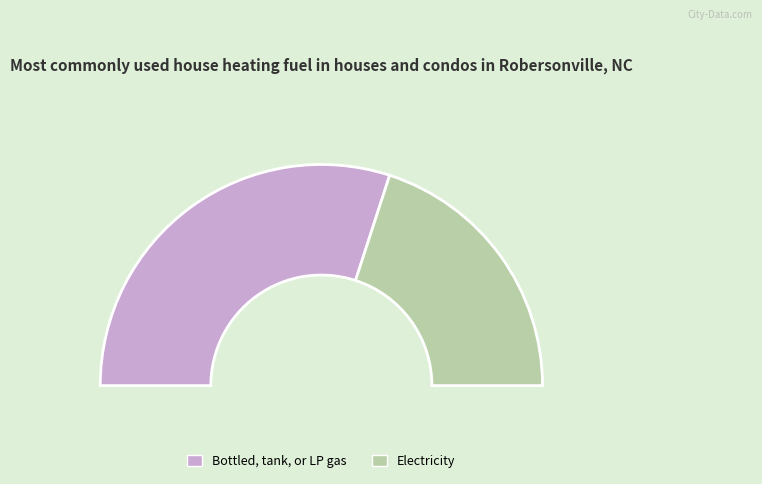

What percentage is NOT represented by 1?

60.0%